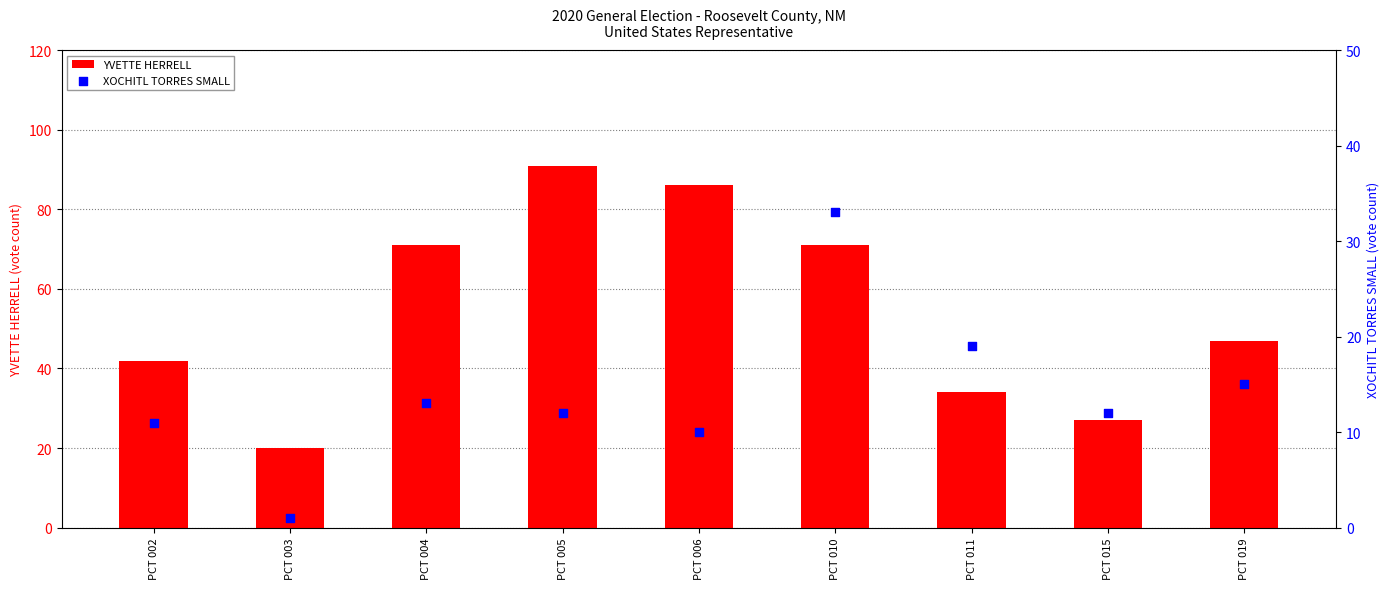

Which series has the largest total across all categories?

YVETTE HERRELL